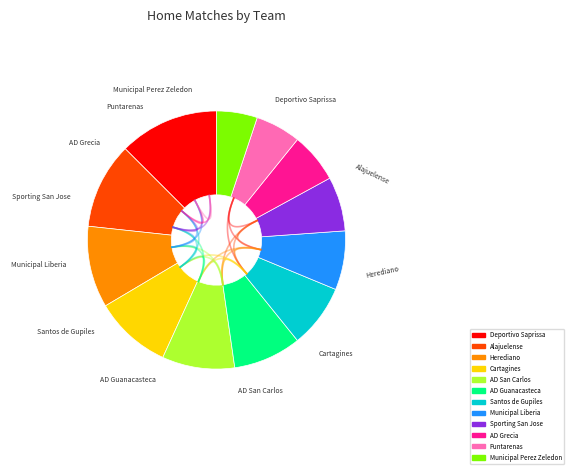

Is it true that Herediano is 10% of the pie?

True